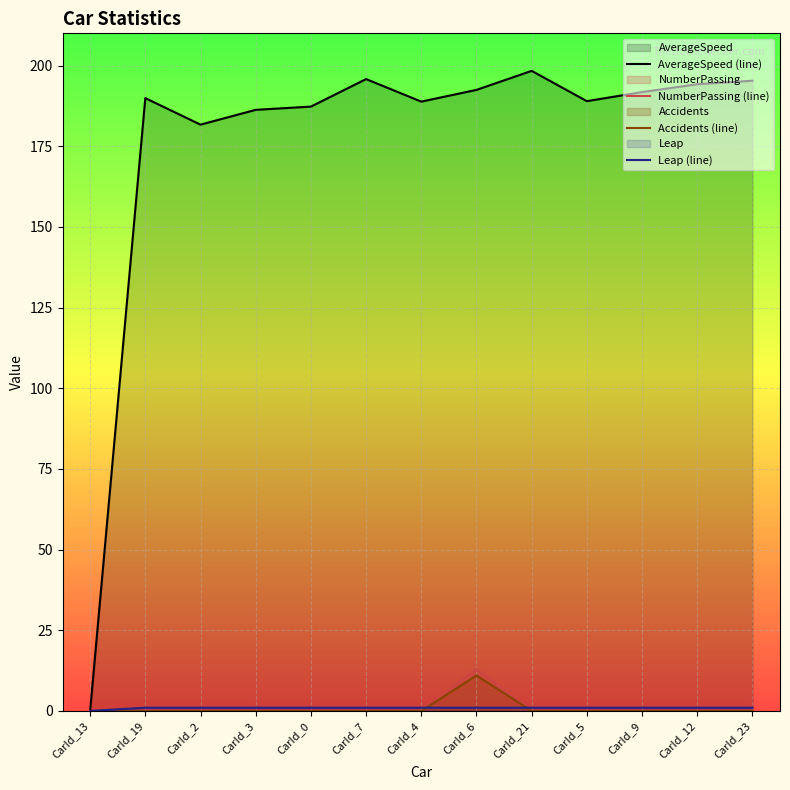

The value of Accidents (line) at CarId_19 is 0.0. True or false?

True